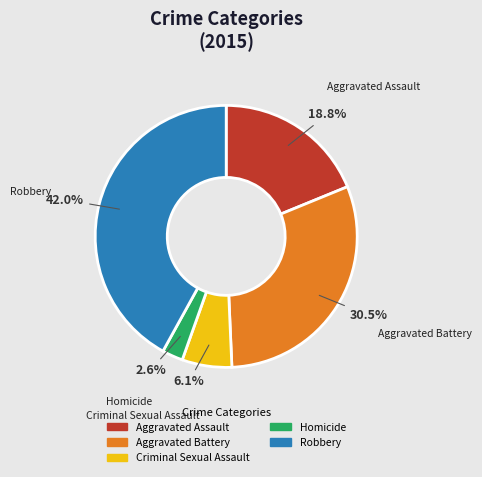

Rank the categories by value from highest to lowest.

Robbery, Aggravated Battery, Aggravated Assault, Criminal Sexual Assault, Homicide